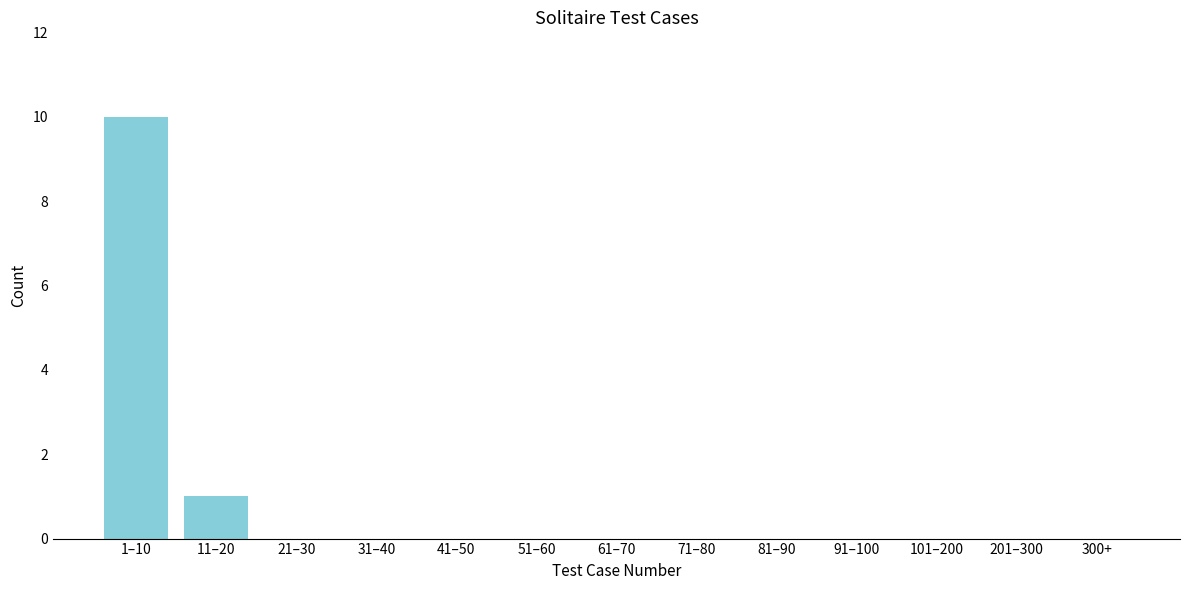

Reading left to right, what are all the values shown in this chart?

1–10=10	11–20=1	21–30=0	31–40=0	41–50=0	51–60=0	61–70=0	71–80=0	81–90=0	91–100=0	101–200=0	201–300=0	300+=0